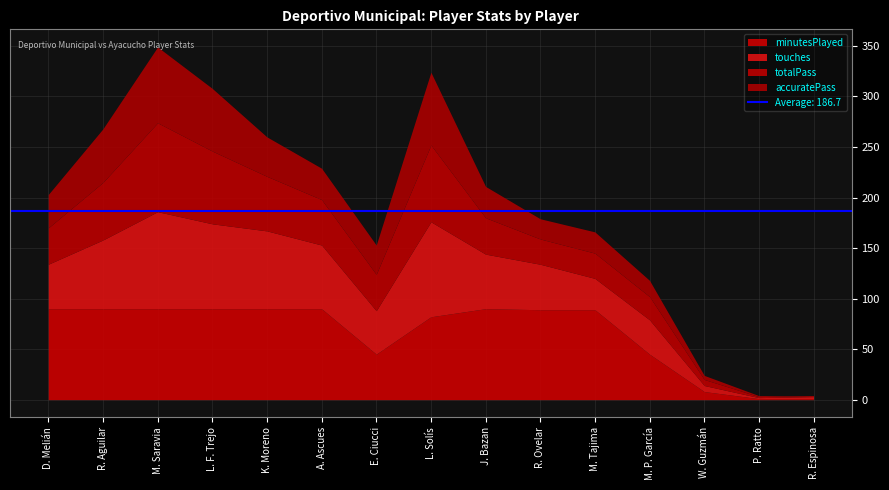

In accuratePass, how many points are lower than both neighbors (excluding endpoints)?

2